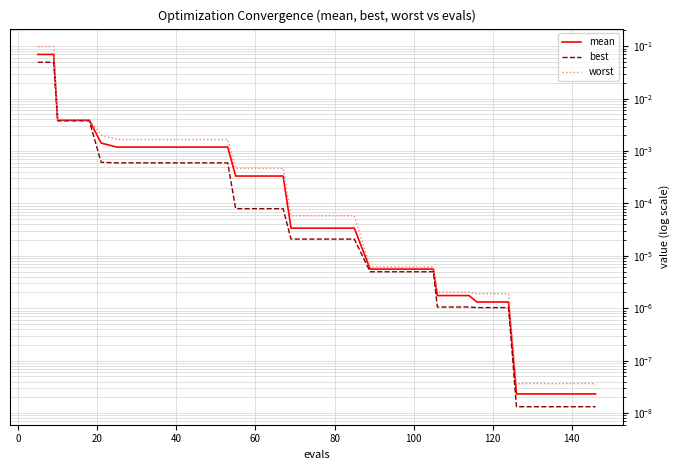

Is it true that mean equals 0.0 at 39?

False